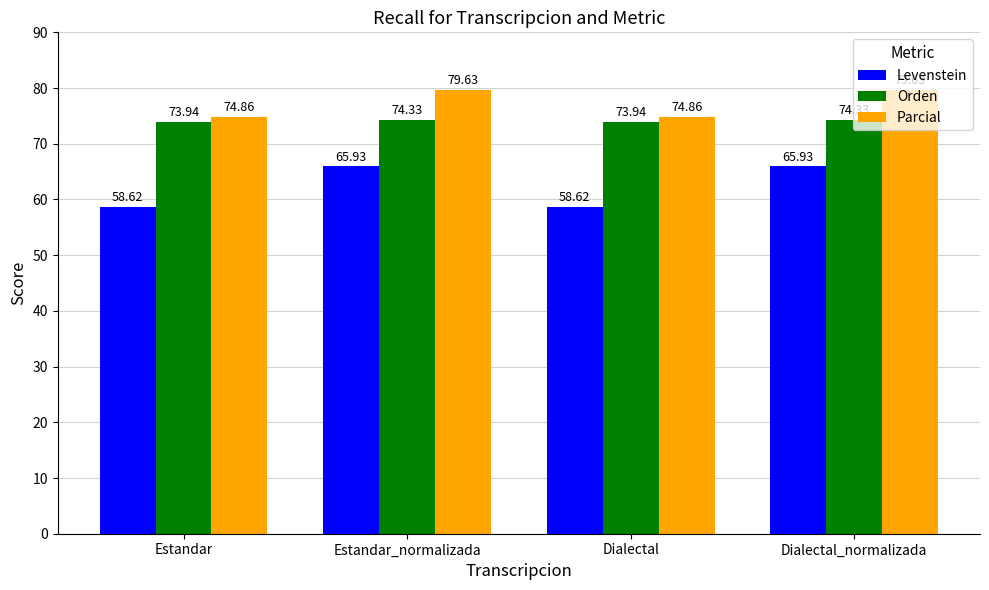

Rank the series by their average value, from lowest to highest.

Levenstein, Orden, Parcial